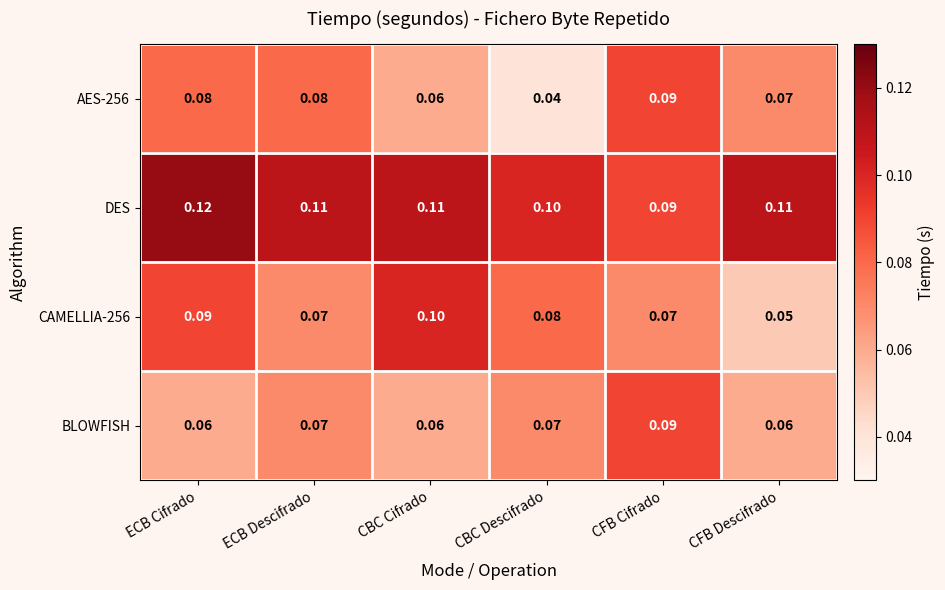

At which category is the sum across all series the highest?

ECB Cifrado